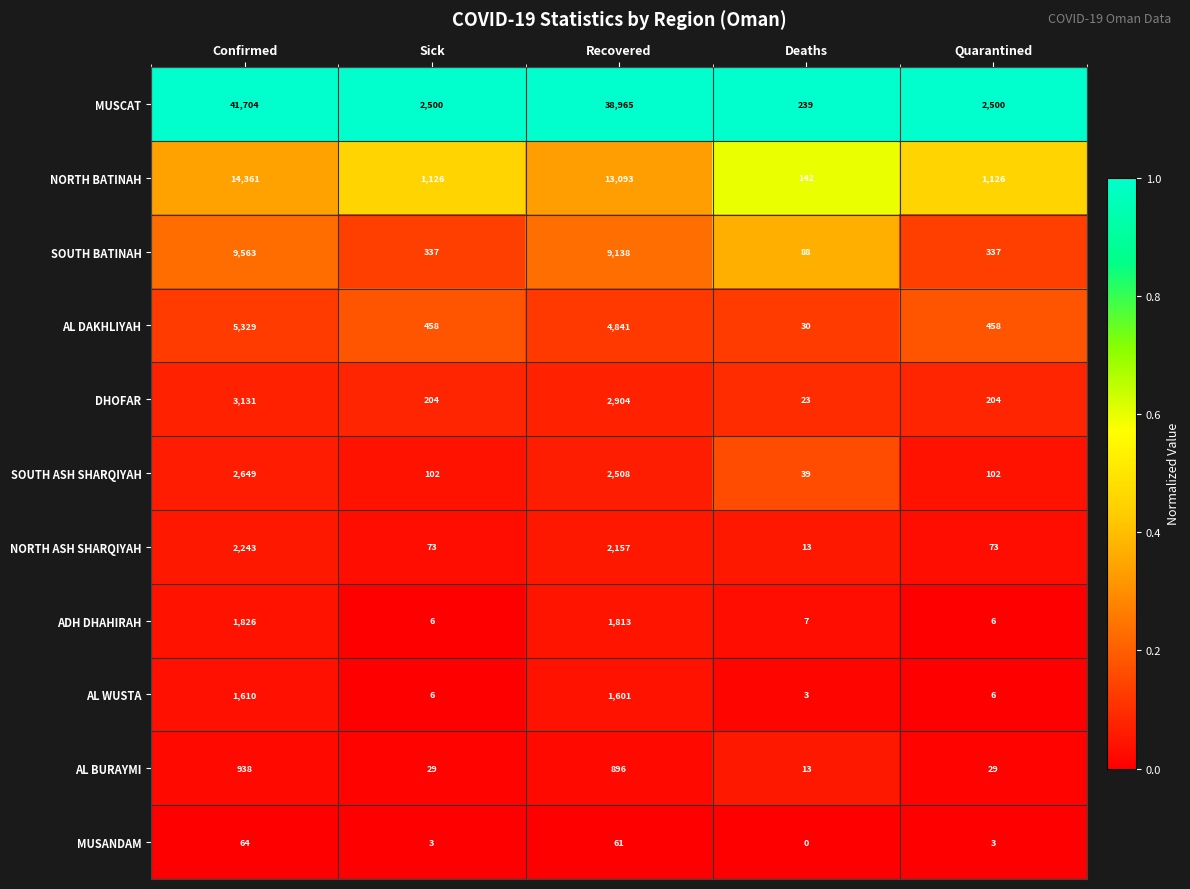

At which category is the sum across all series the highest?

Confirmed